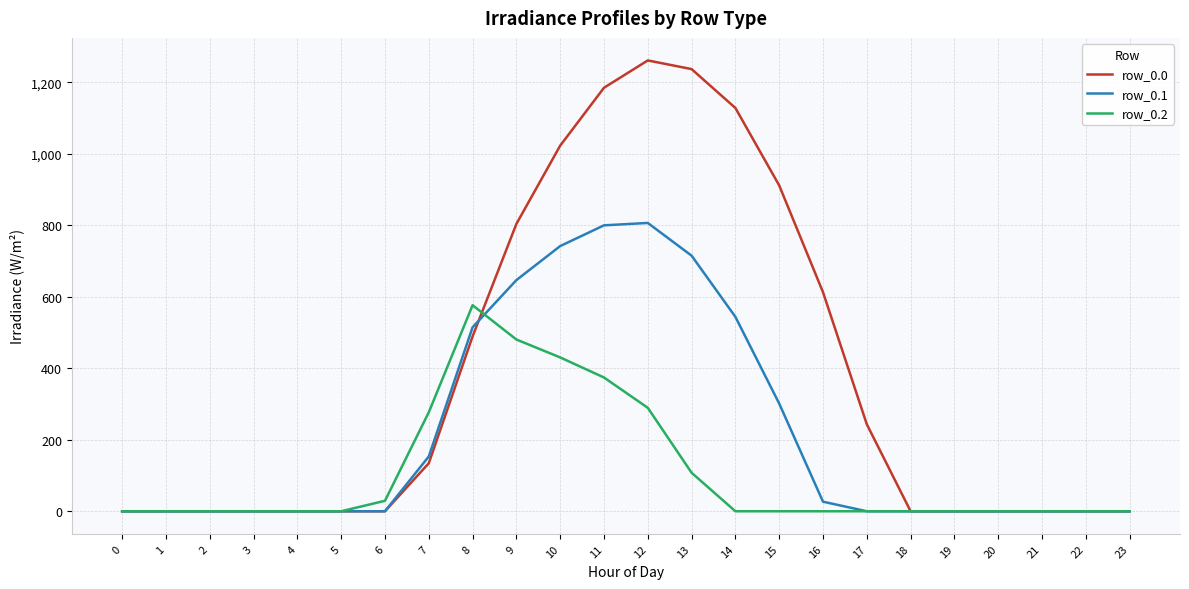

Does the chart have visible grid lines?

Yes